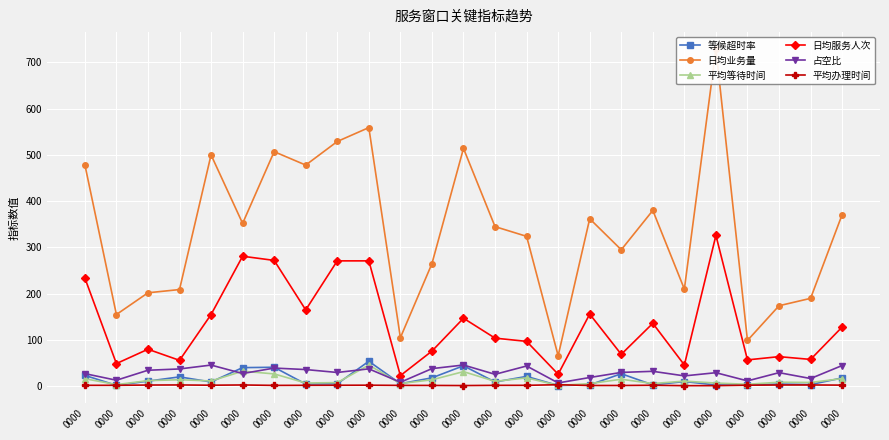

True or false: 平均等待时间 and 占空比 intersect in this chart.

True